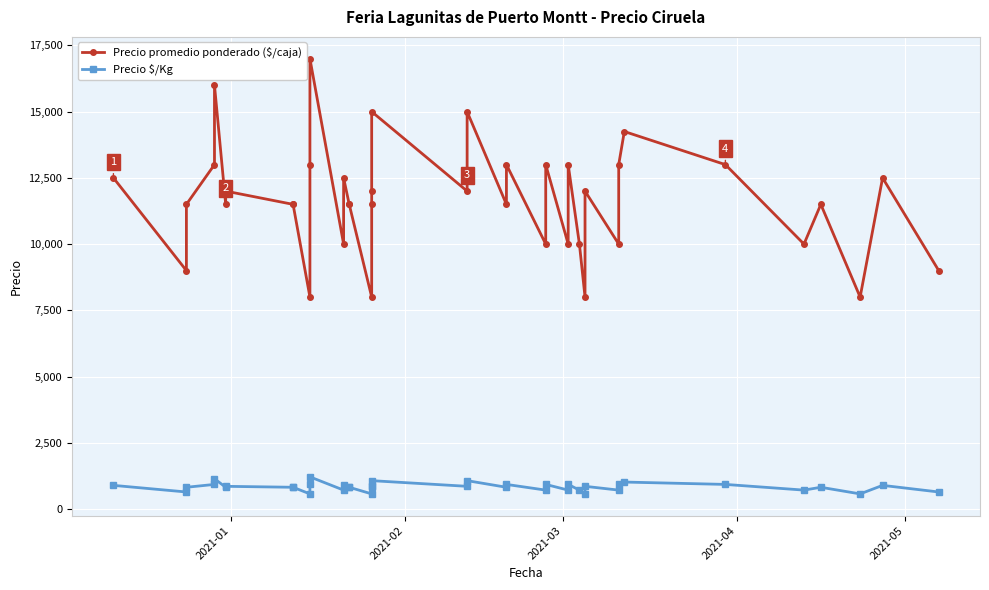

How many lines are shown in the chart?

2